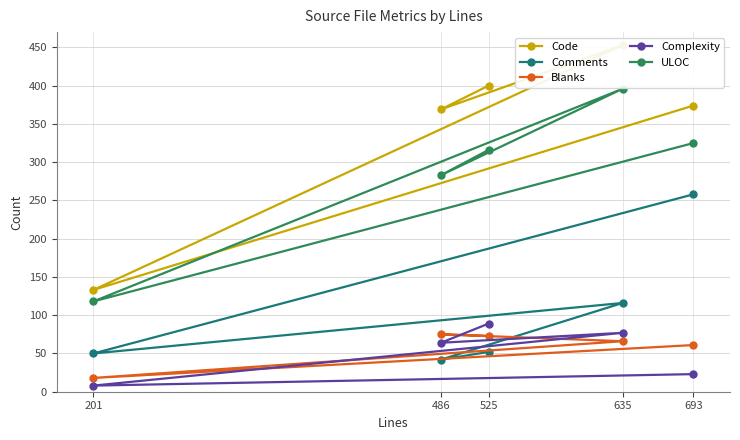

What is the value of the Complexity point at the 5th from the left?

23